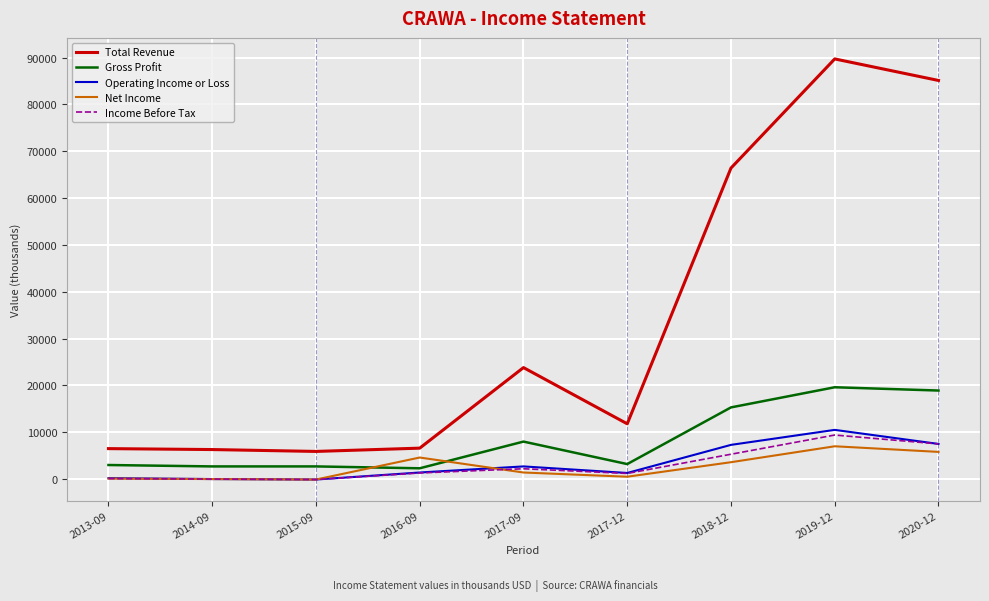

Read the Net Income value at 2019-12.

7000